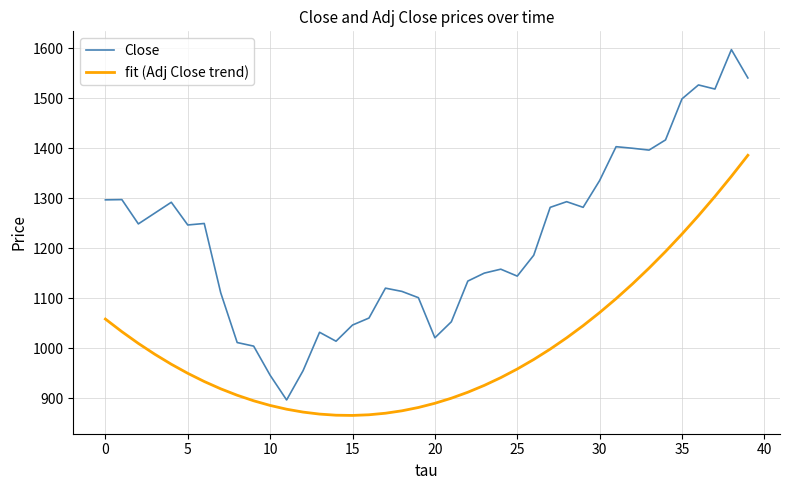

What is the smallest value displayed?

866.0